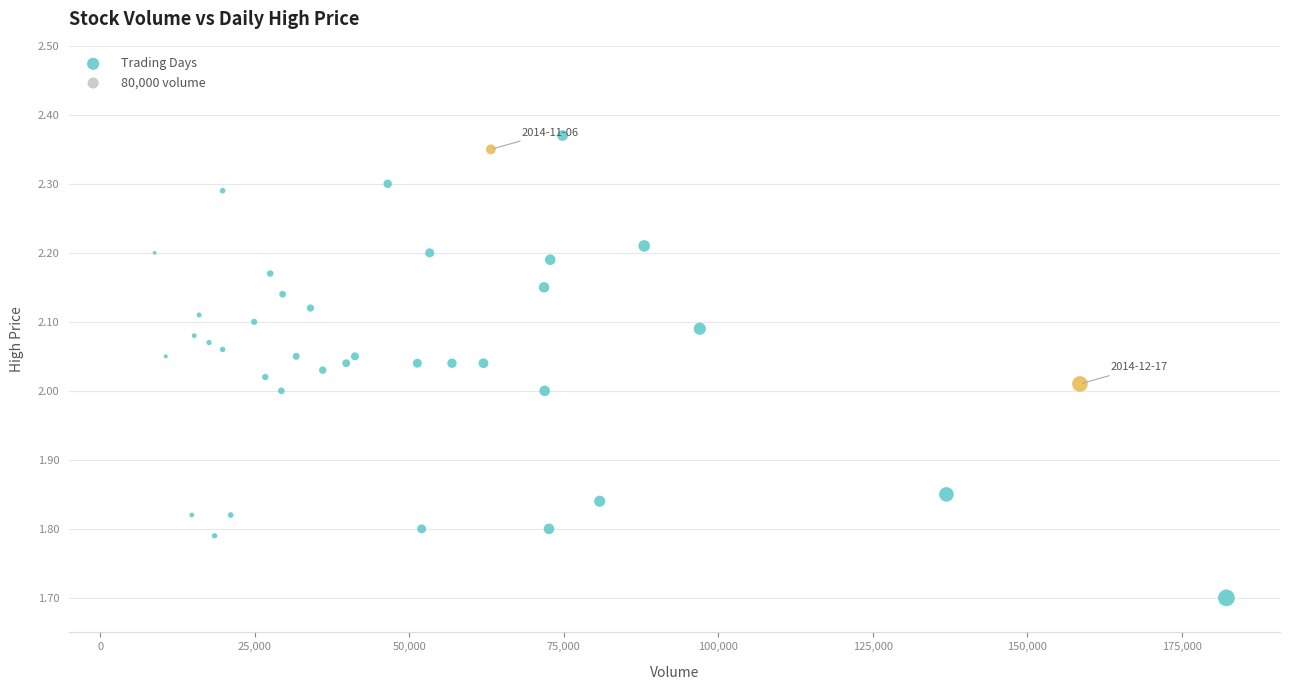

What is the range of Y values (max minus min)?

0.7